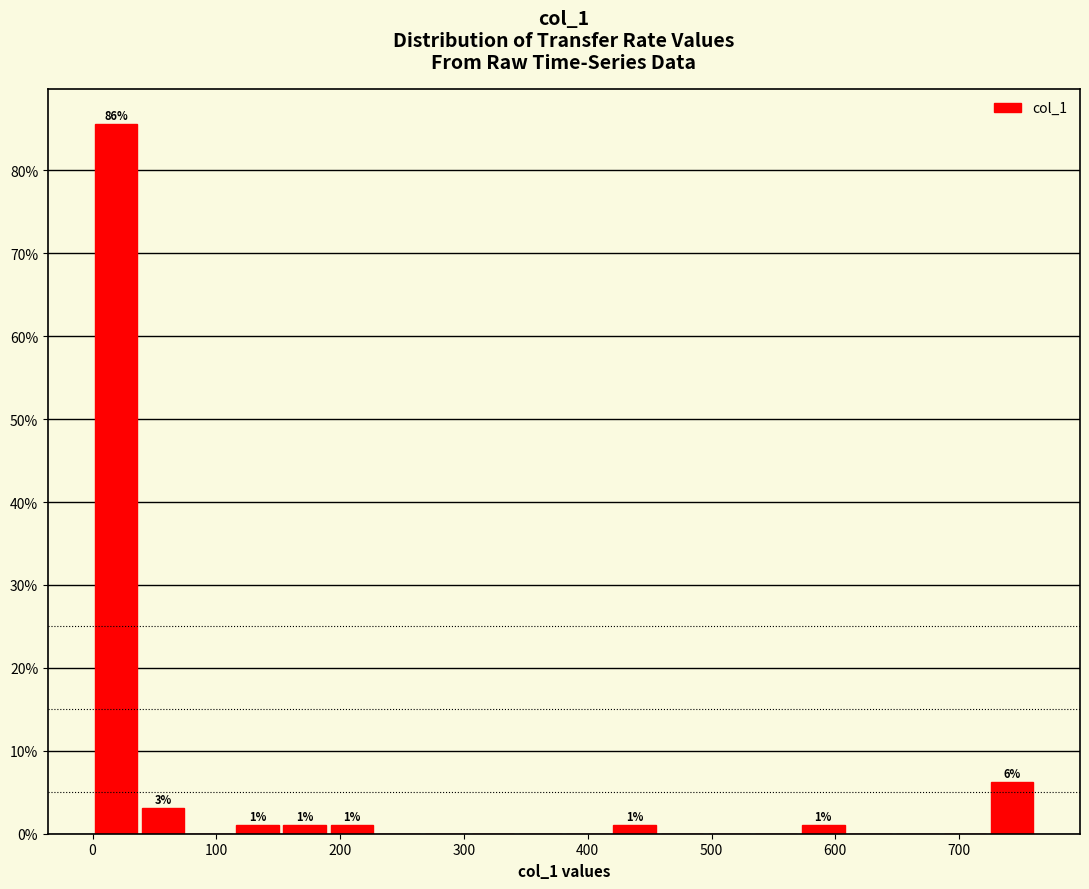

Read against the x-axis, roughly where is the centre of the tallest bar?

20